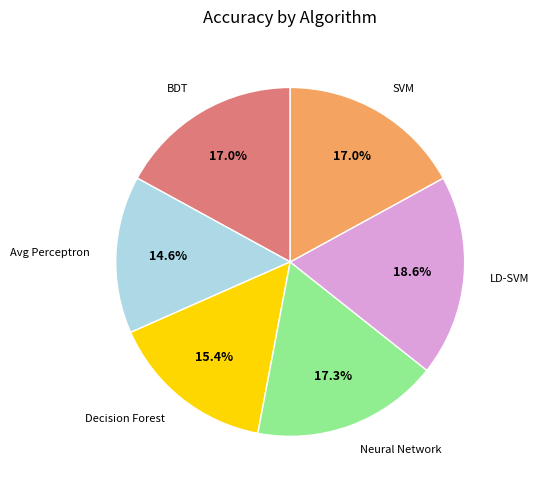

Is there any slice that represents more than half of the pie?

No